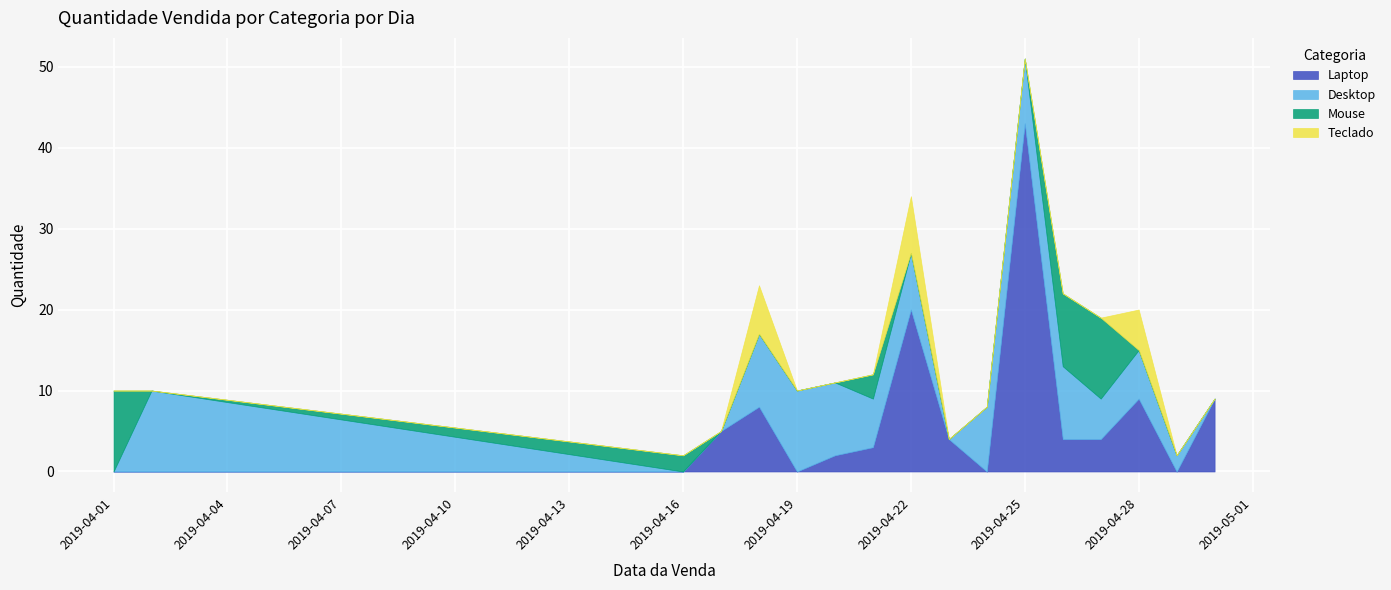

Rank the categories by Laptop value from highest to lowest.

2019-04-25, 2019-04-22, 2019-04-28, 2019-04-30, 2019-04-18, 2019-04-17, 2019-04-23, 2019-04-26, 2019-04-27, 2019-04-21, 2019-04-20, 2019-04-01, 2019-04-02, 2019-04-16, 2019-04-19, 2019-04-24, 2019-04-29